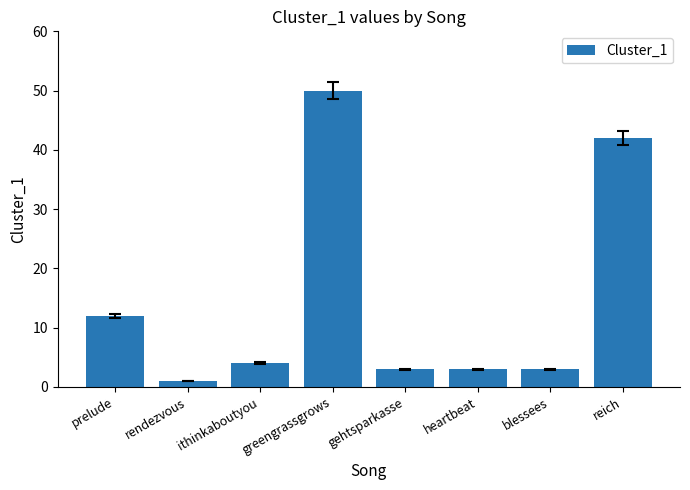

At which label is the value closest to 25?

prelude